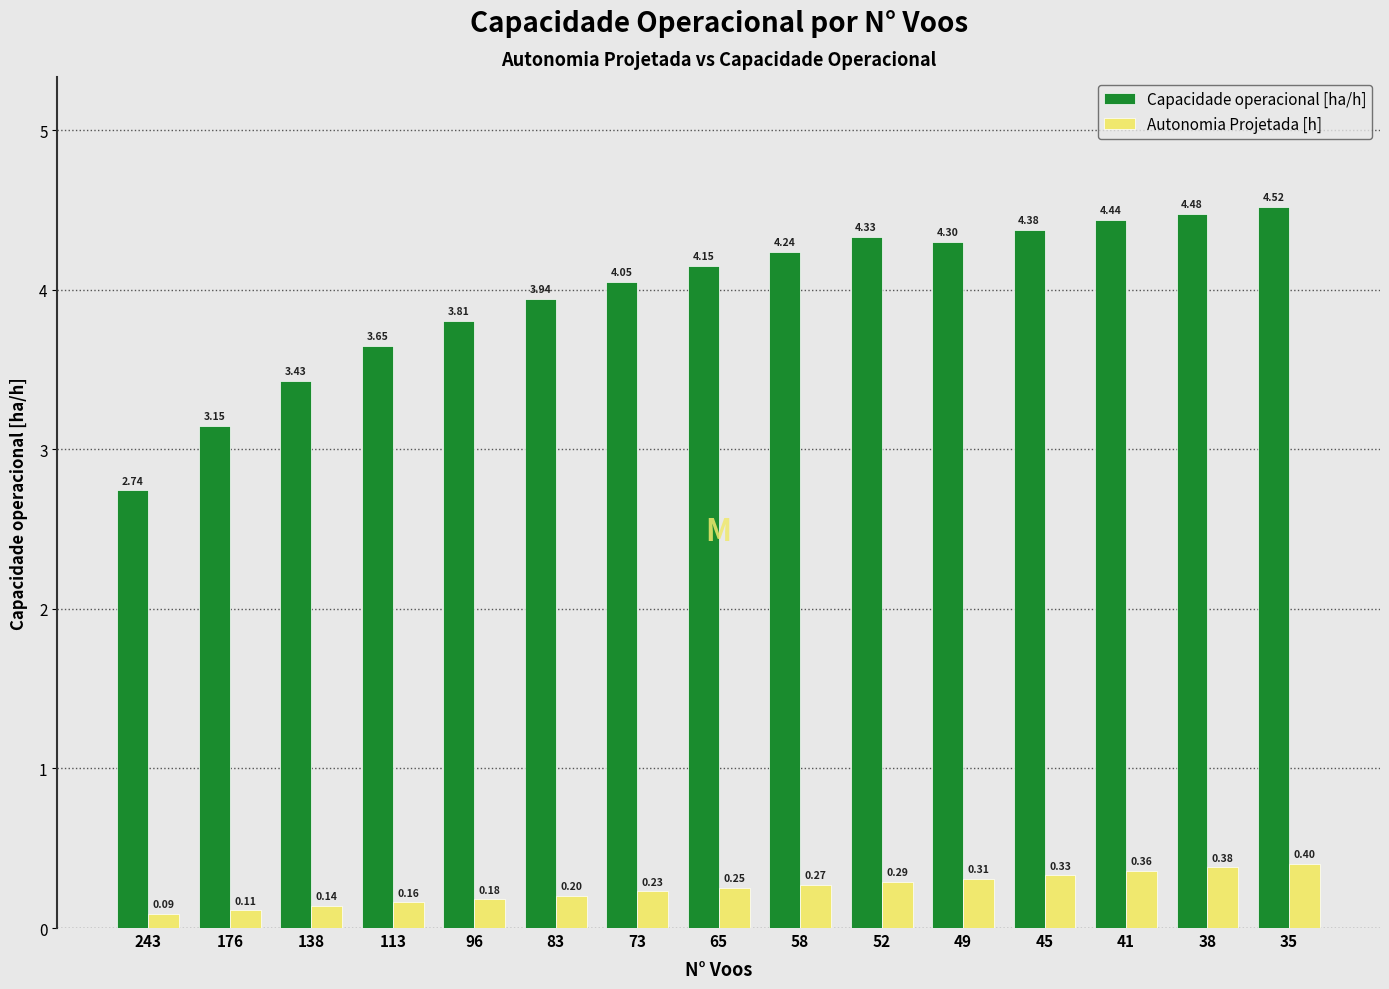

What is the sum of all Autonomia Projetada [h] values?

3.7